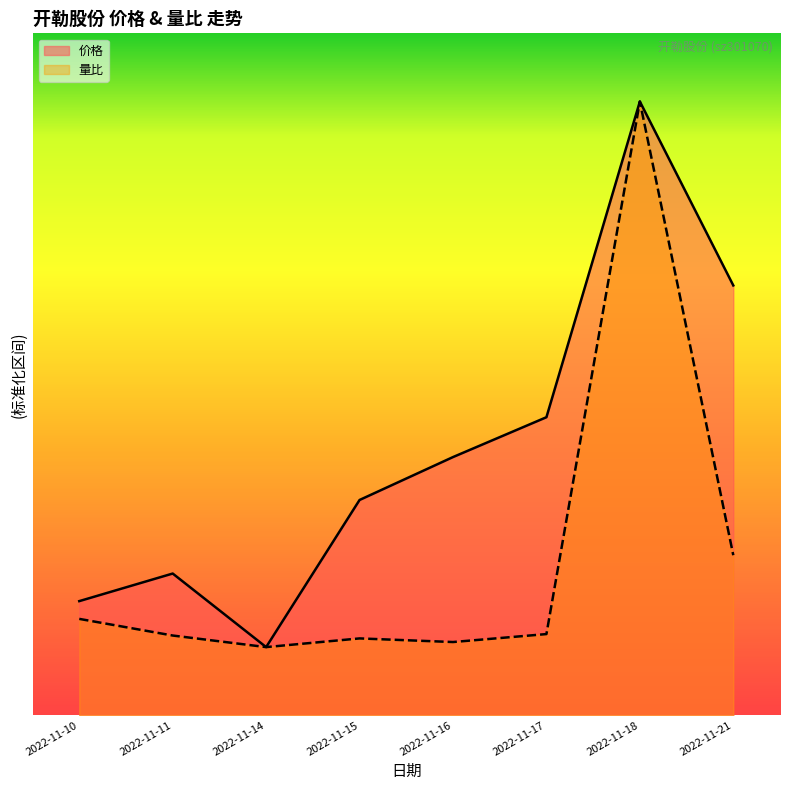

The value of 量比 at 2022-11-21 is 2.3. True or false?

True